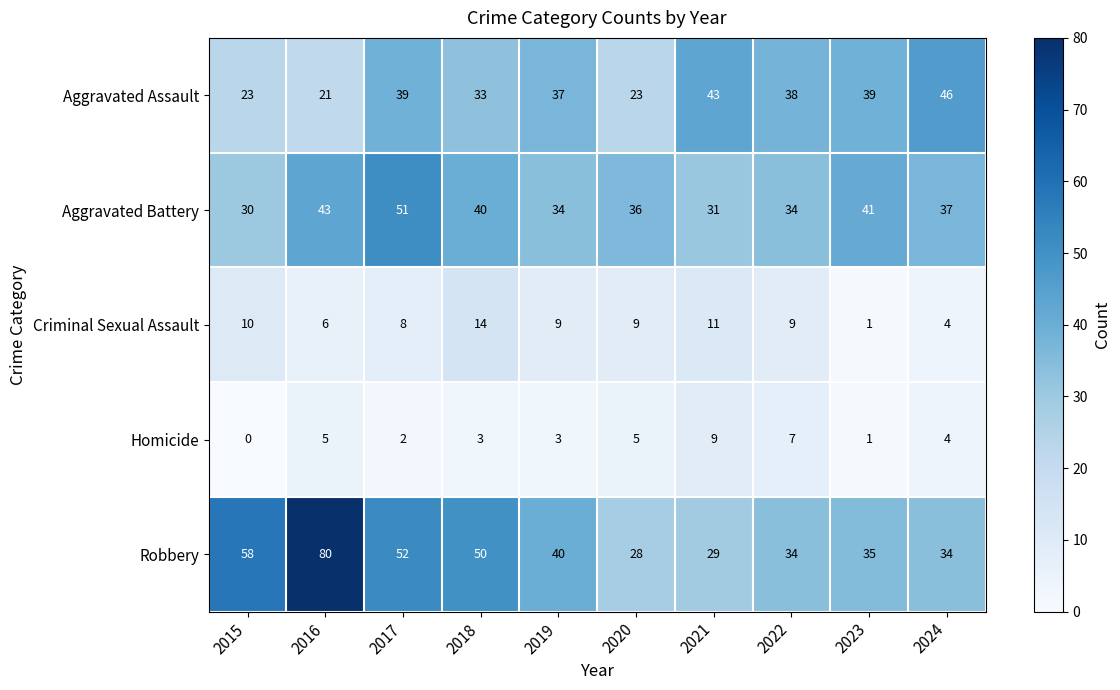

Count the number of categories in the chart.

10